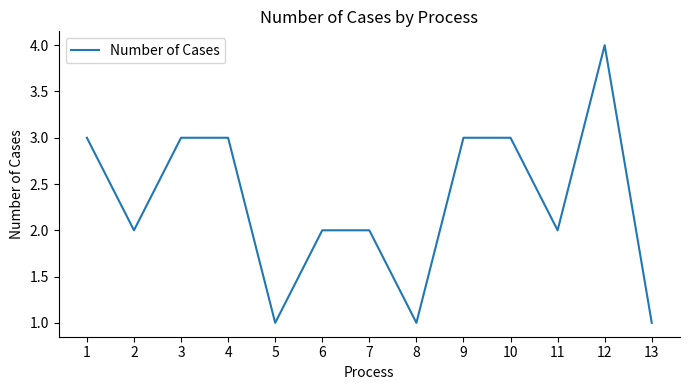

Is it true that the value at 7 is 2?

True